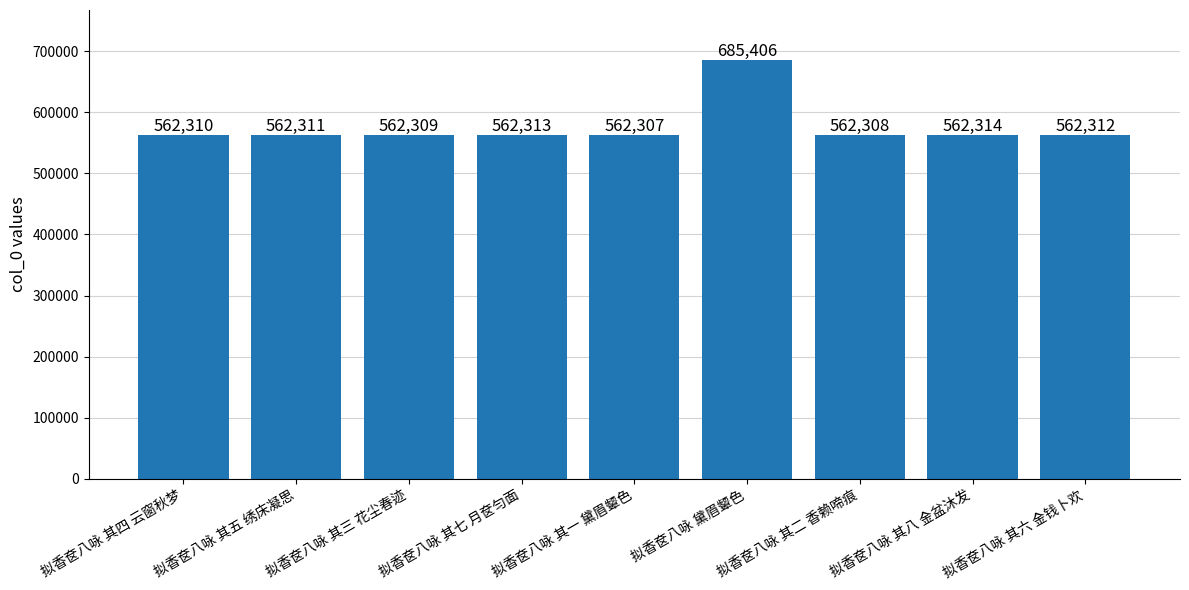

At which category does the chart reach its minimum across all series?

拟香奁八咏 其一 黛眉颦色